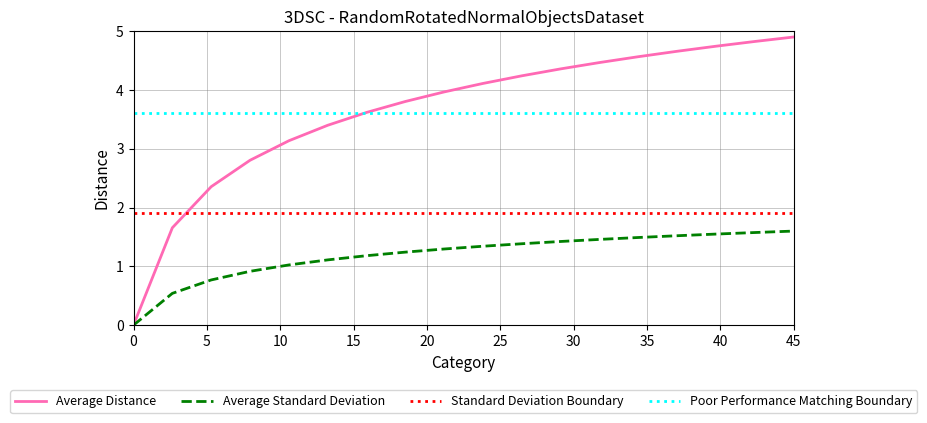

What is the greatest value displayed?

4.9